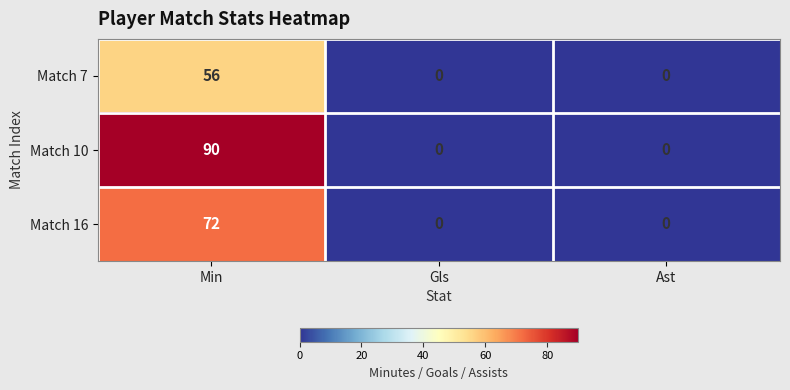

List the series in order of their overall mean, highest first.

Match 10, Match 16, Match 7